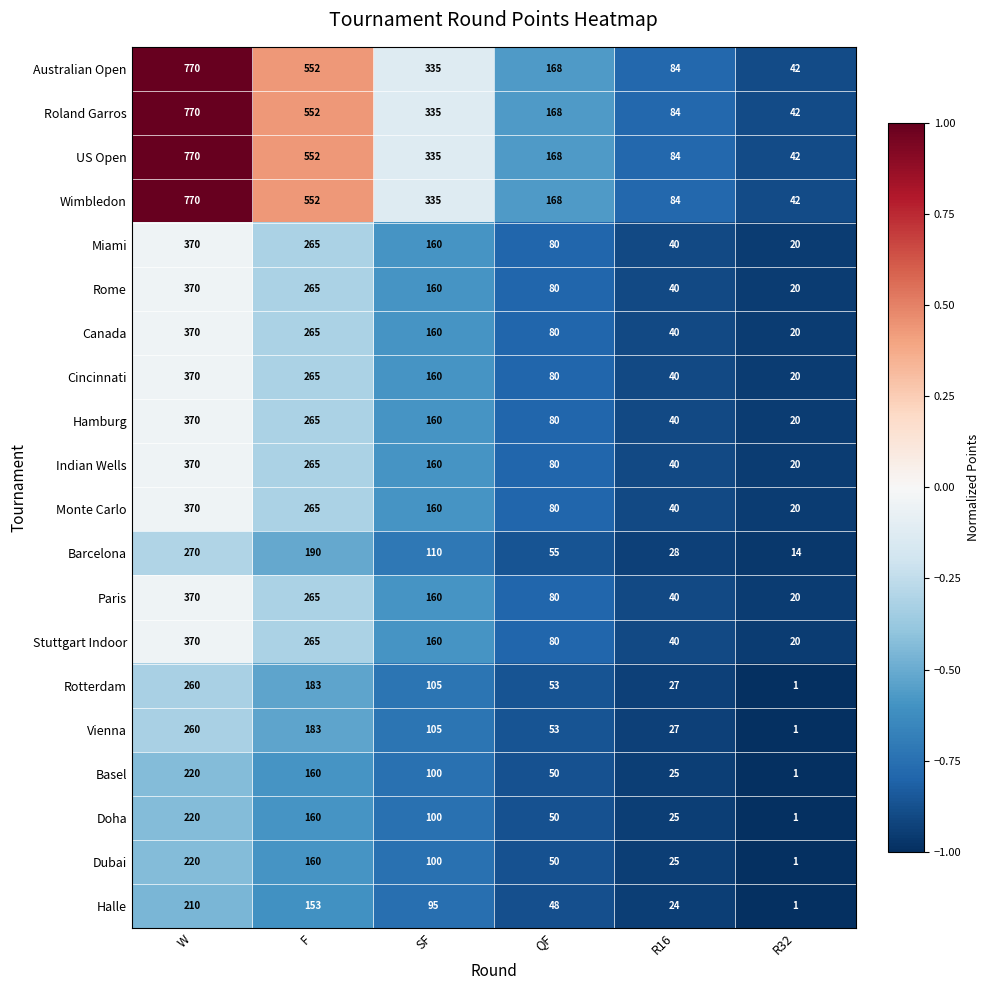

How many distinct data groups are displayed?

20